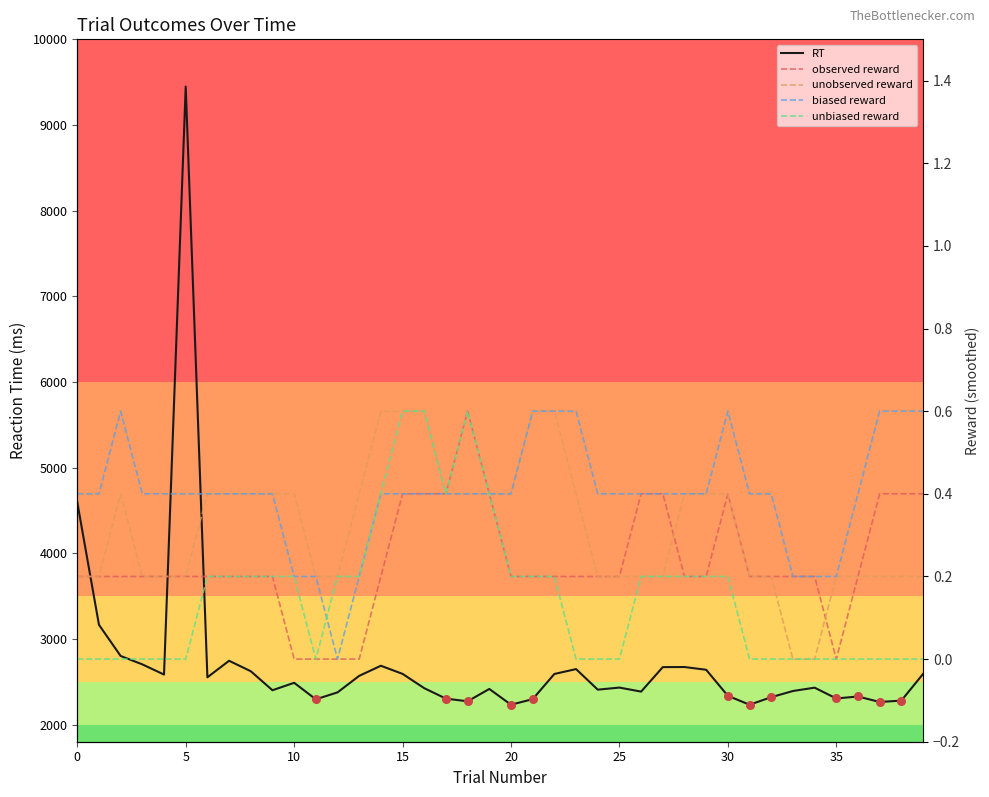

Is the value of unobserved reward at 8 greater than the value of observed reward at 16?

No